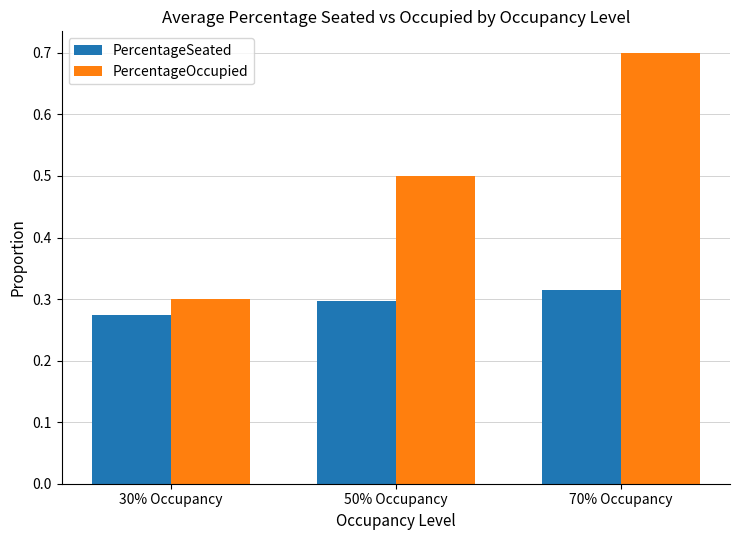

At which label does PercentageOccupied reach its minimum?

30% Occupancy